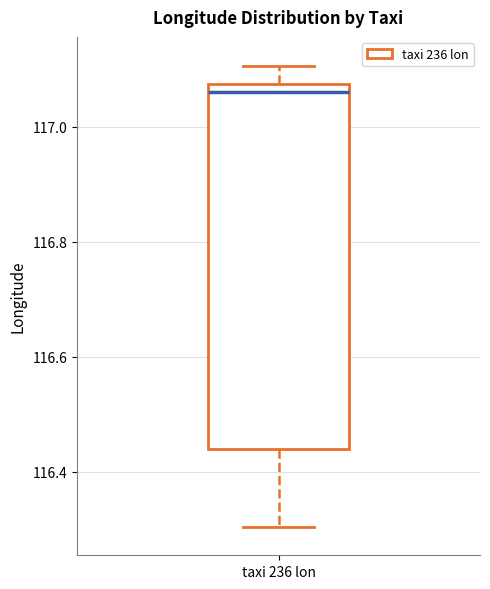

Where does the lower whisker of the box for taxi 236 lon end on the y-axis? The values are not printed on the chart, so give them approximately, as read against the axis.

116.30